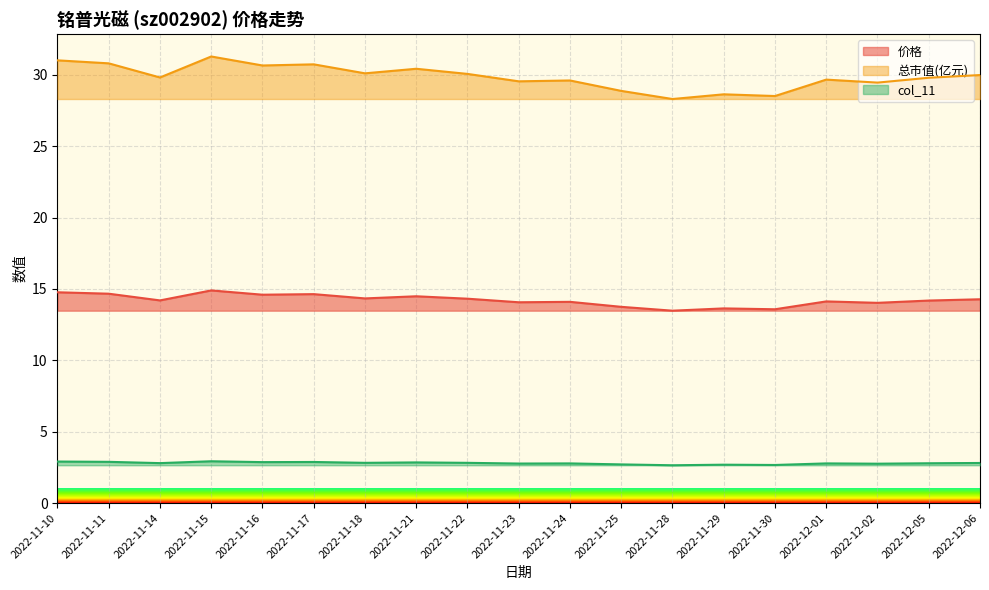

Is it true that col_11 equals 2.9 at 2022-11-10?

True